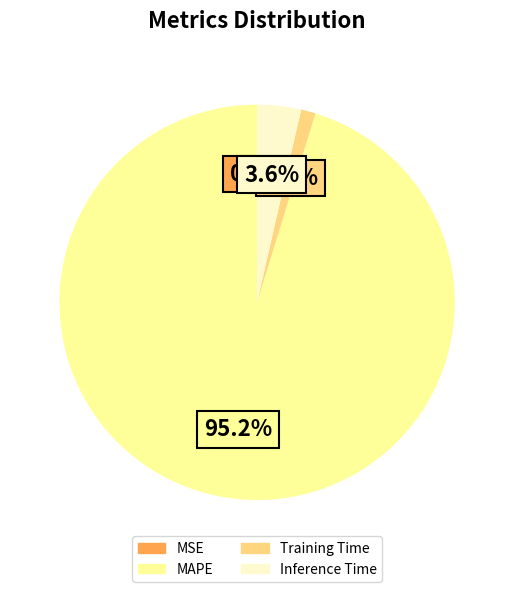

Between MAPE and Inference Time, which is larger?

MAPE